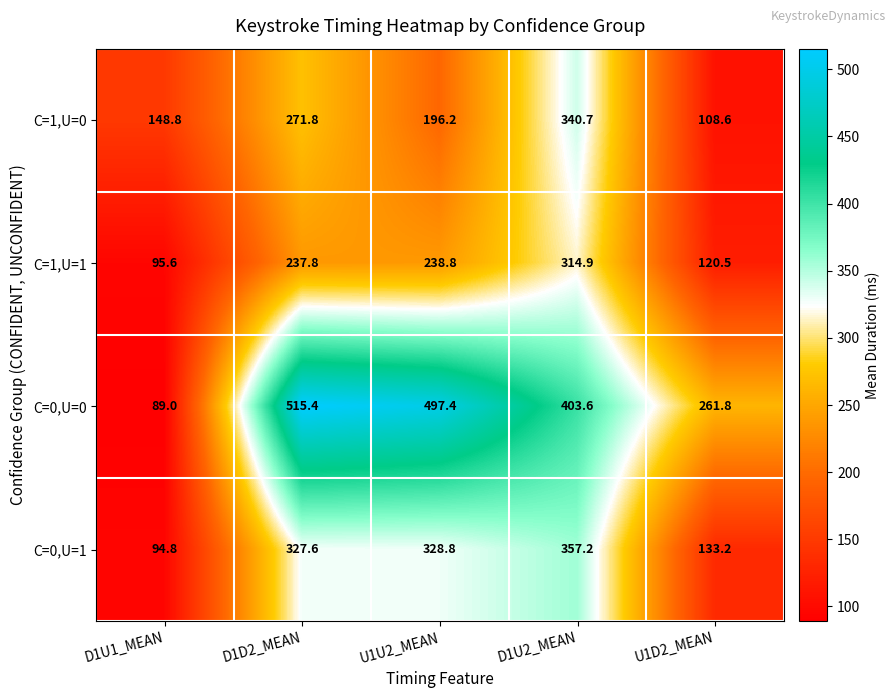

What is the approximate value of C=1,U=0 at U1U2_MEAN?

196.2